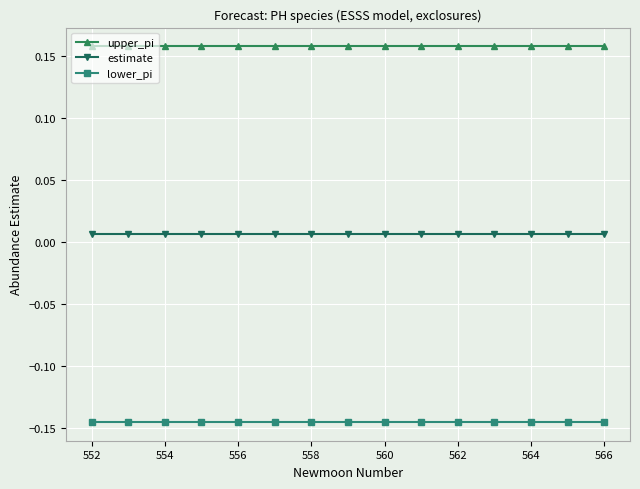

What is the sum of all lower_pi values?

-2.2